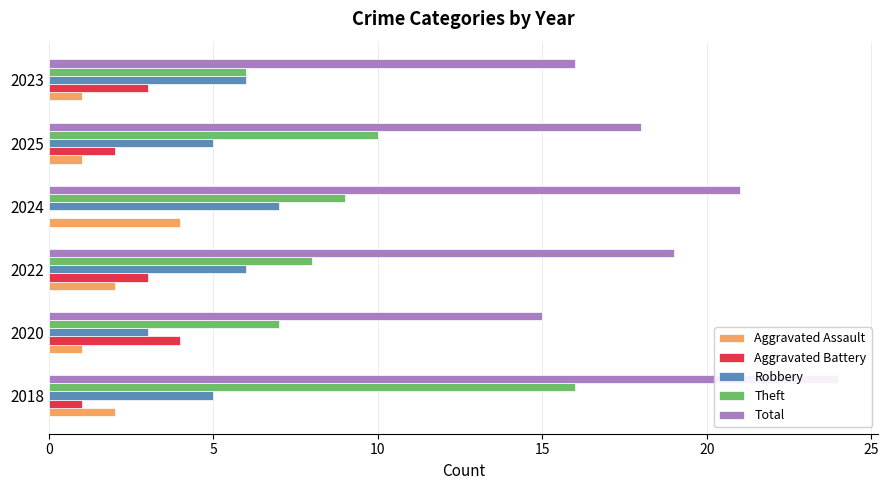

The Aggravated Battery series shows 1 at 2025. True or false?

False